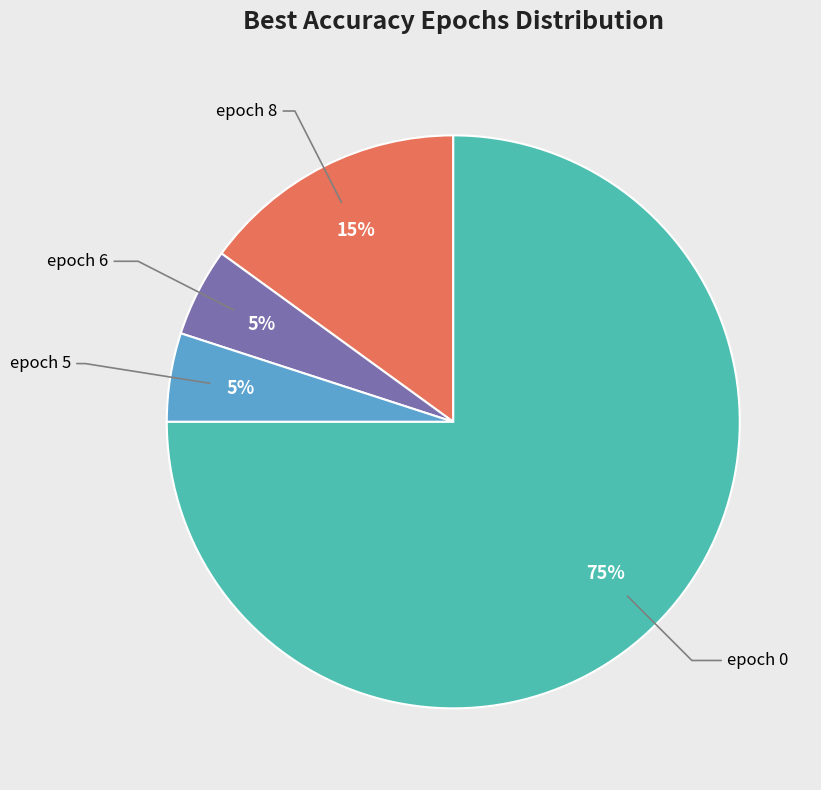

To the nearest percent, what percentage of the pie is epoch 5?

5%